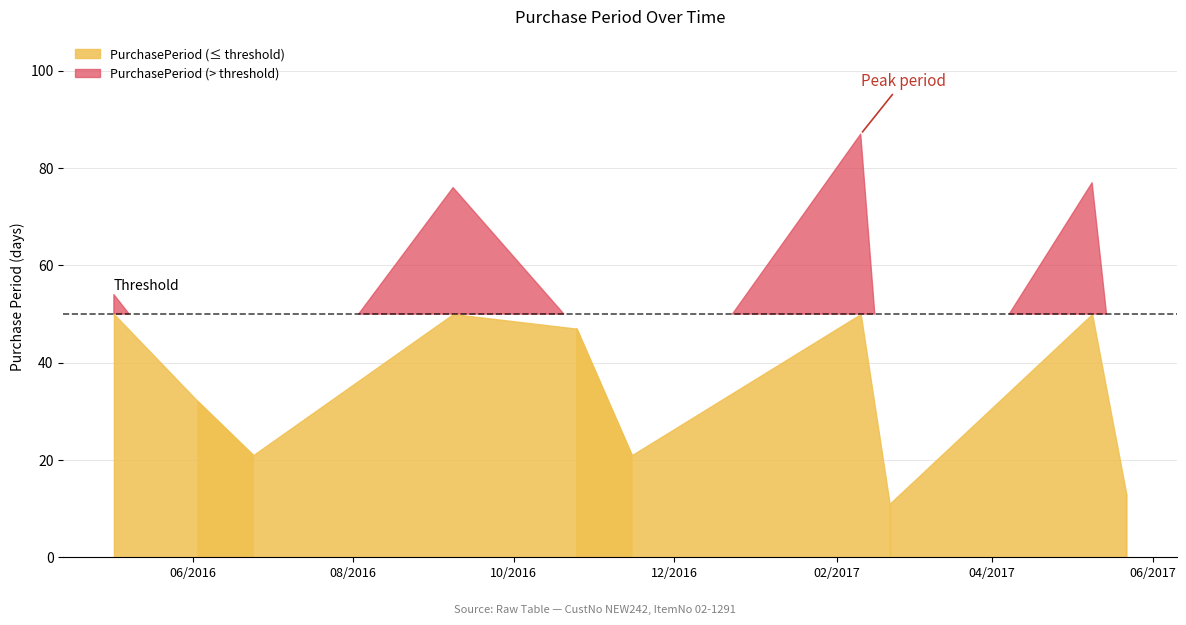

Which label corresponds to the largest value in the chart?

2017-02-10